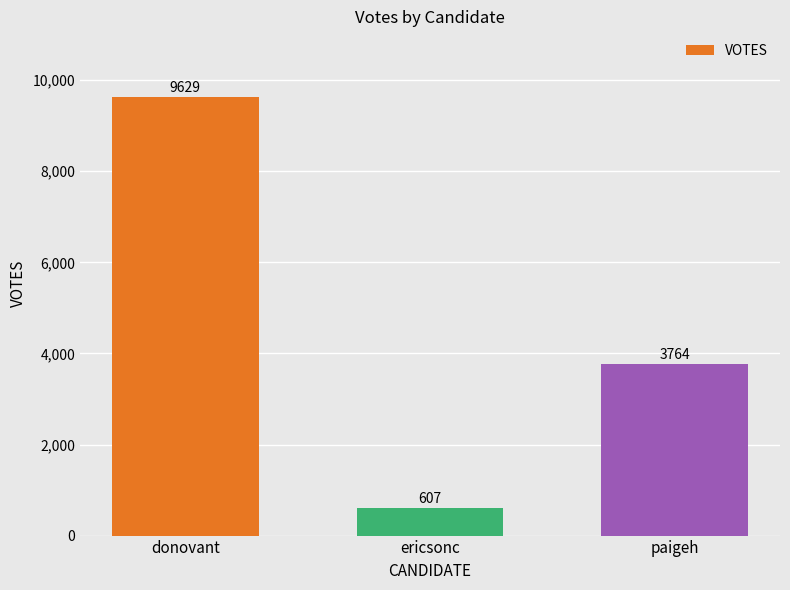

What is the change in value from ericsonc to paigeh?

+3157